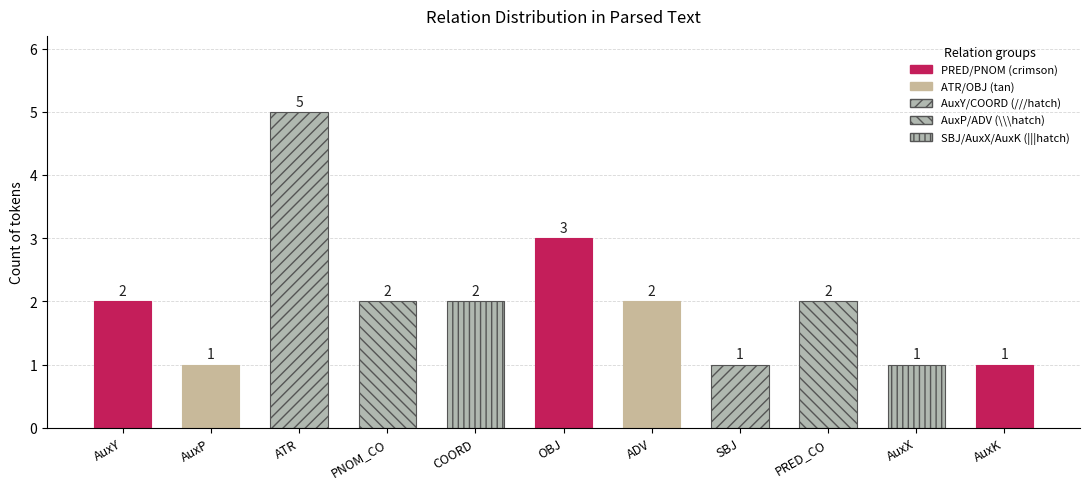

Reading left to right, list all the values displayed in this chart.

AuxY=2	AuxP=1	ATR=5	PNOM_CO=2	COORD=2	OBJ=3	ADV=2	SBJ=1	PRED_CO=2	AuxX=1	AuxK=1